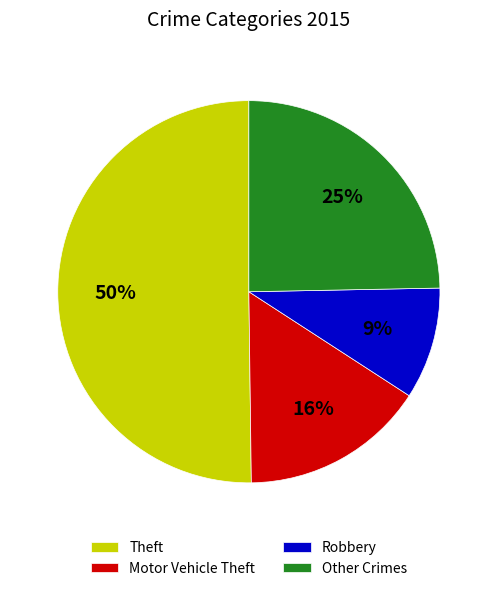

Do Other Crimes and Motor Vehicle Theft together represent more than half of the pie?

No